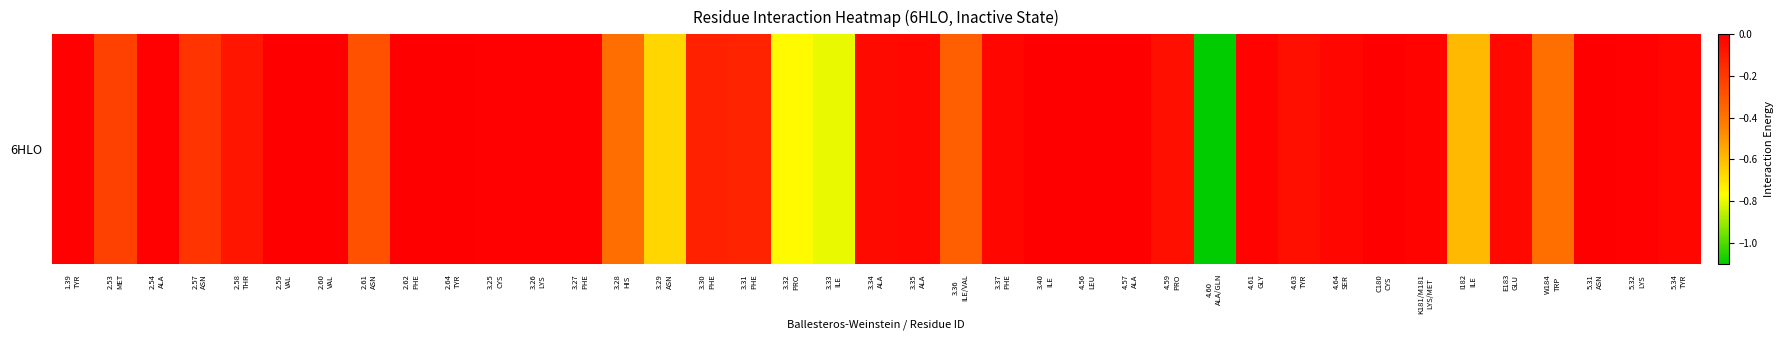

How many values are below 0?

33